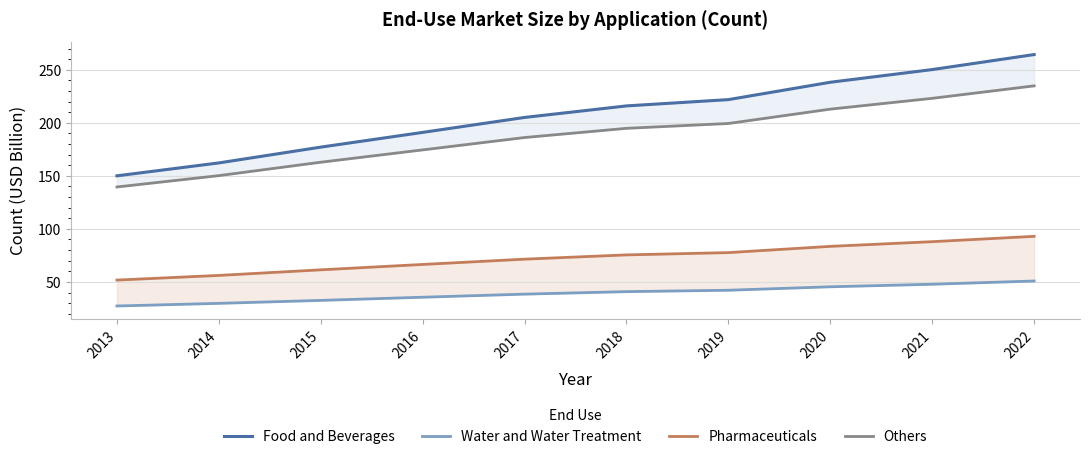

What is the maximum value shown in the chart?

264.3